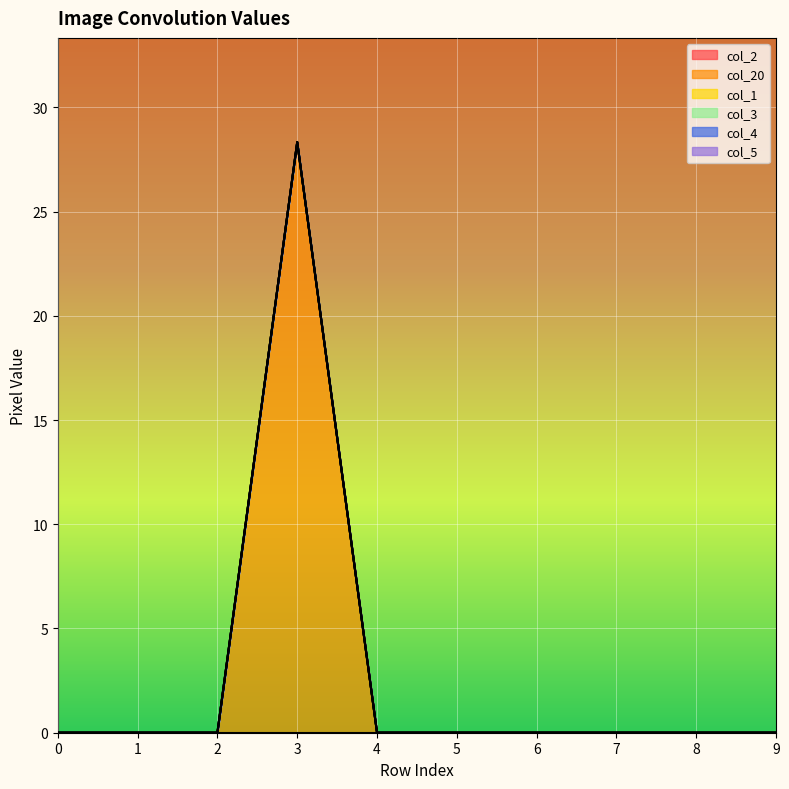

Which series changed the most between 3 and 8?

col_20